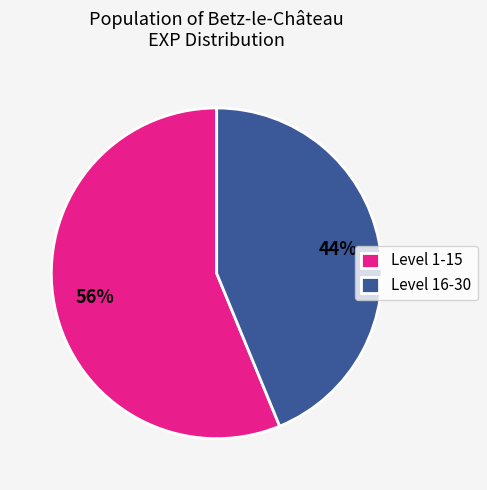

Rank the categories by value from lowest to highest.

Level 16-30, Level 1-15